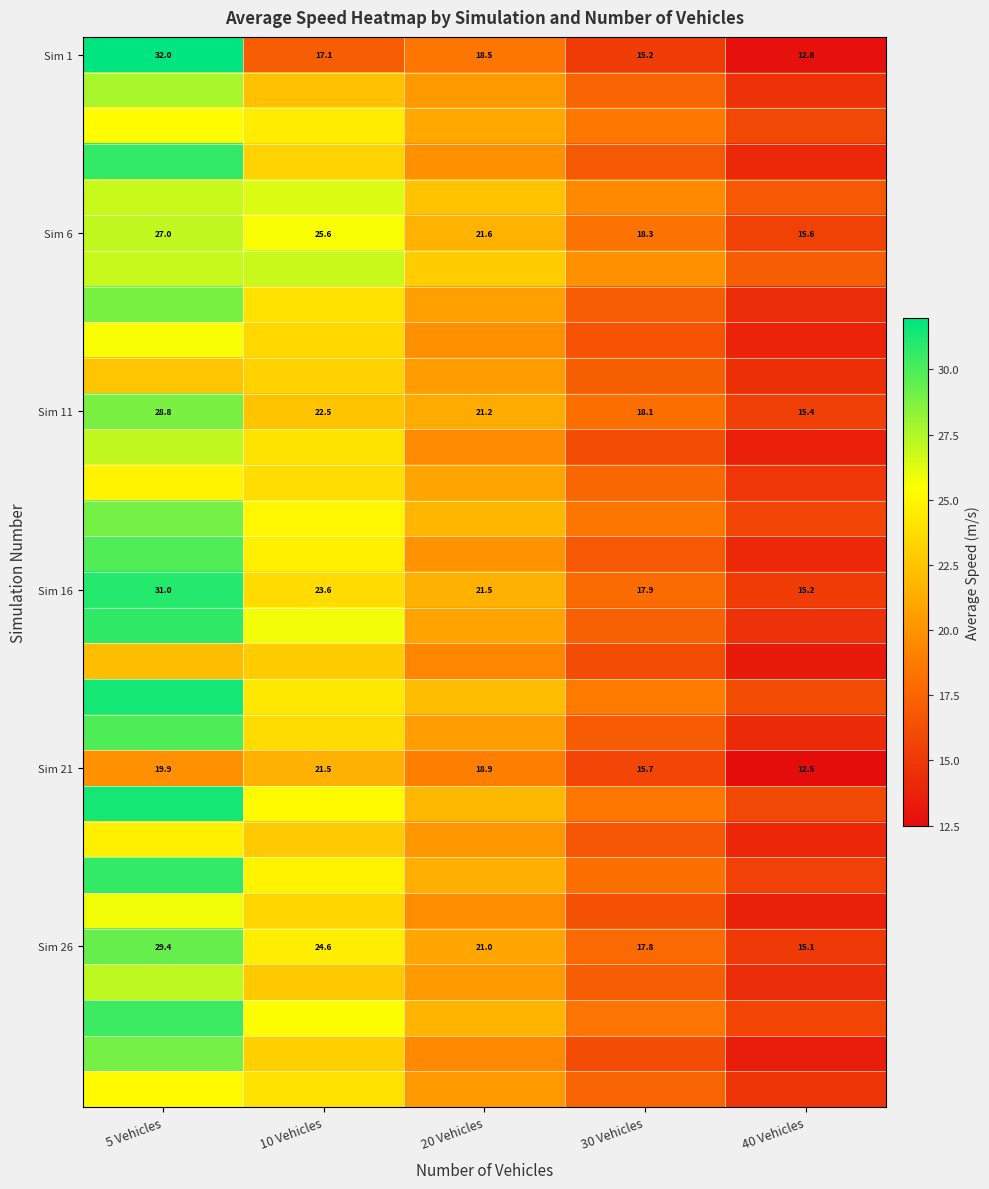

Which has a higher value, 5 Vehicles or 10 Vehicles?

5 Vehicles